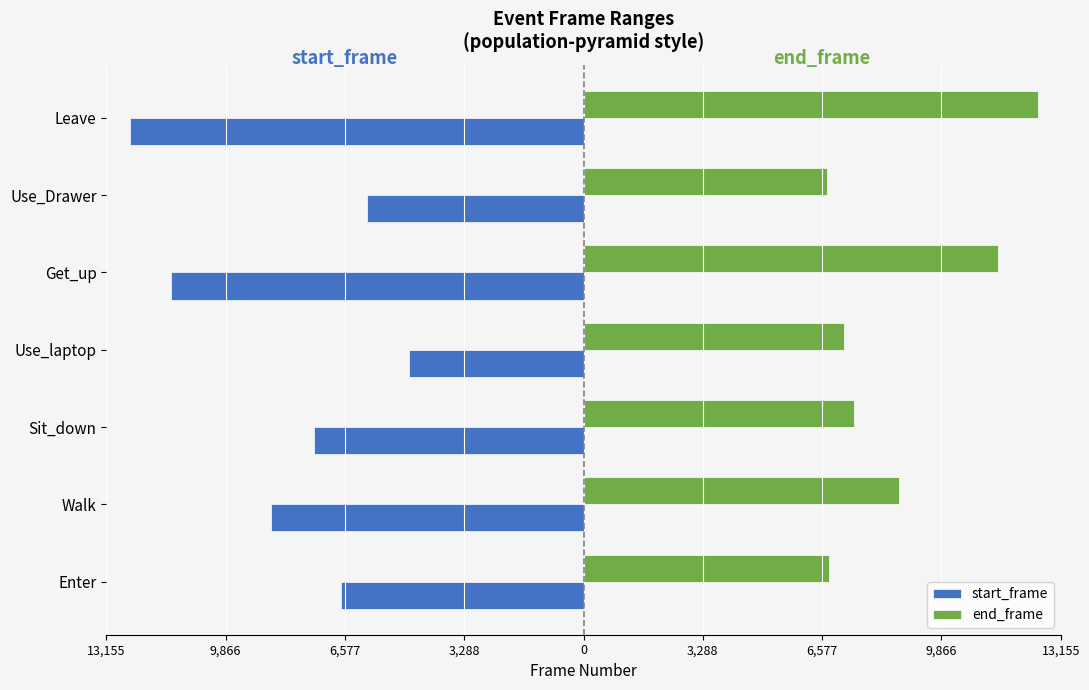

What are all the series names shown in the legend?

start_frame, end_frame